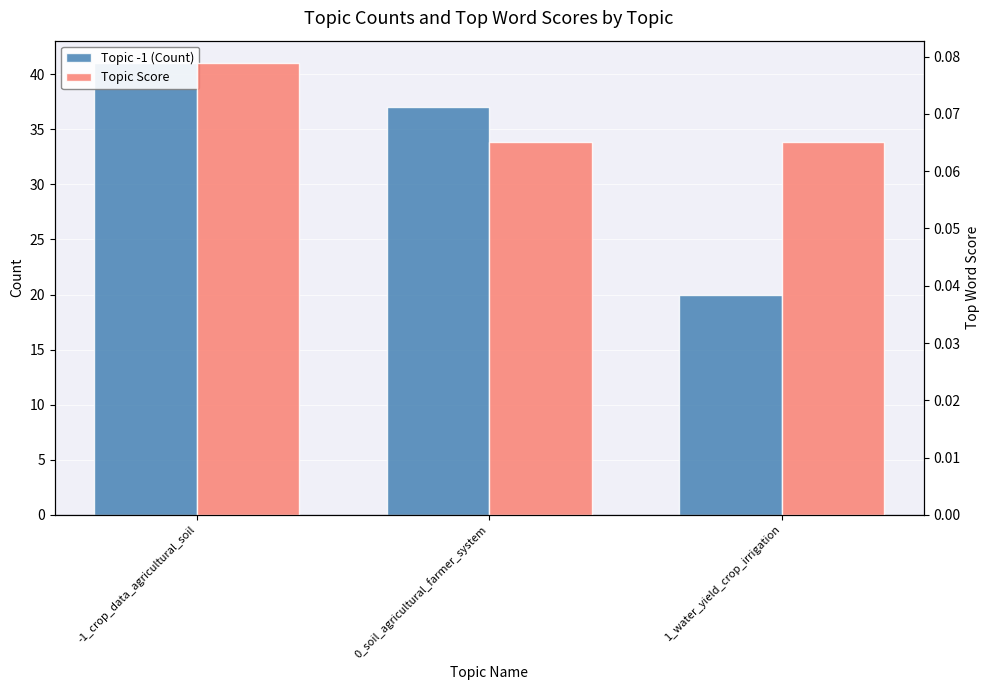

True or false: Topic -1 (Count) has a value of 37.0 at 0_soil_agricultural_farmer_system.

True